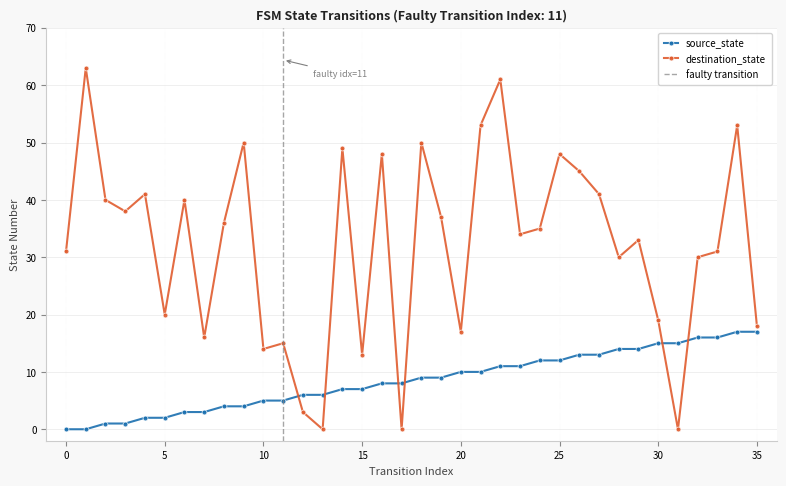

Where do destination_state and source_state first cross each other?

11 and 12